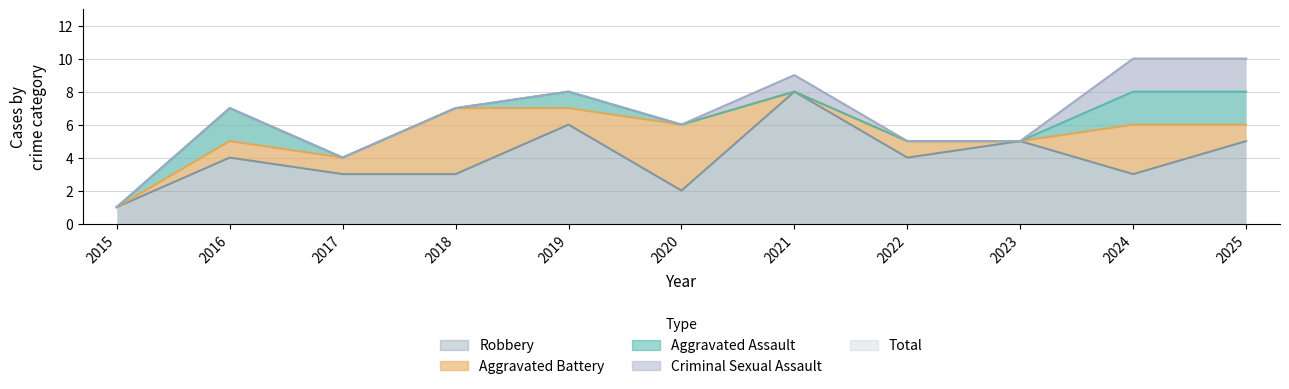

Reading left to right, what are all the values shown in this chart?

Aggravated Assault: 0	2	0	0	1	0	0	0	0	2	2
Aggravated Battery: 0	1	1	4	1	4	0	1	0	3	1
Criminal Sexual Assault: 0	0	0	0	0	0	1	0	0	2	2
Robbery: 1	4	3	3	6	2	8	4	5	3	5
Total: 1	7	4	7	8	6	9	5	5	10	10